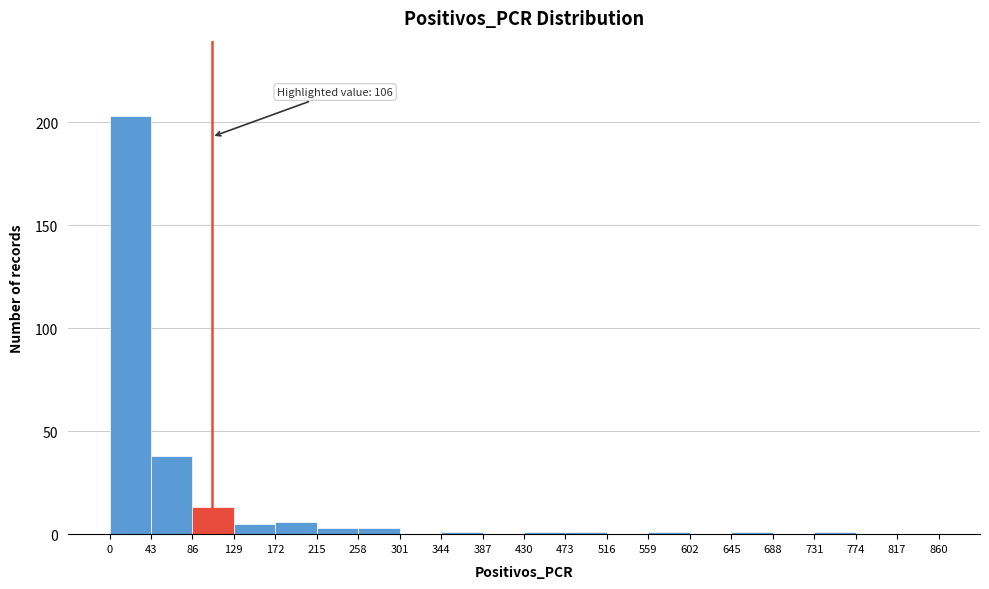

Over which range of the x-axis is the bar tallest?

0 to 43